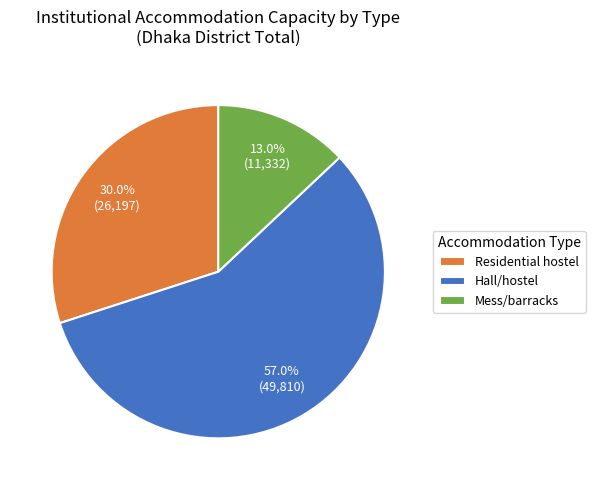

What portion of the pie excludes Residential hostel?

70.0%